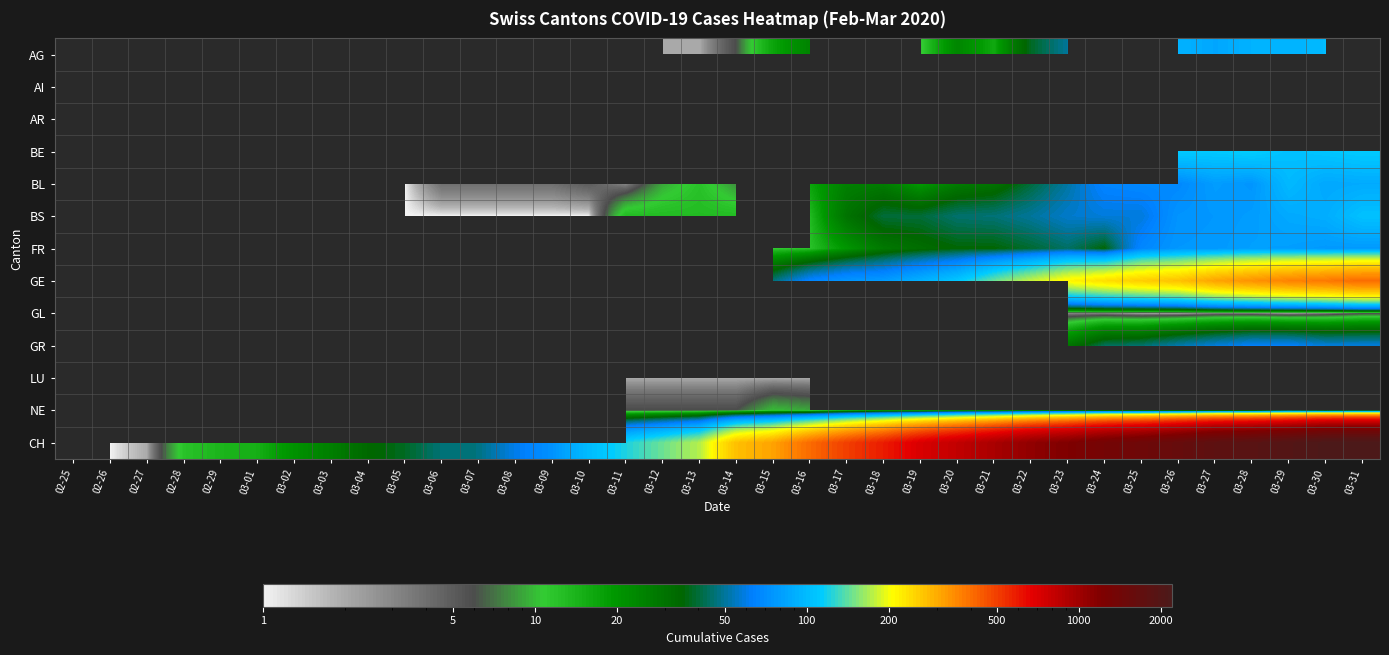

List the labels in order of AI value, largest first.

02-25, 02-26, 02-27, 02-28, 02-29, 03-01, 03-02, 03-03, 03-04, 03-05, 03-06, 03-07, 03-08, 03-09, 03-10, 03-11, 03-12, 03-13, 03-14, 03-15, 03-16, 03-17, 03-18, 03-19, 03-20, 03-21, 03-22, 03-23, 03-24, 03-25, 03-26, 03-27, 03-28, 03-29, 03-30, 03-31